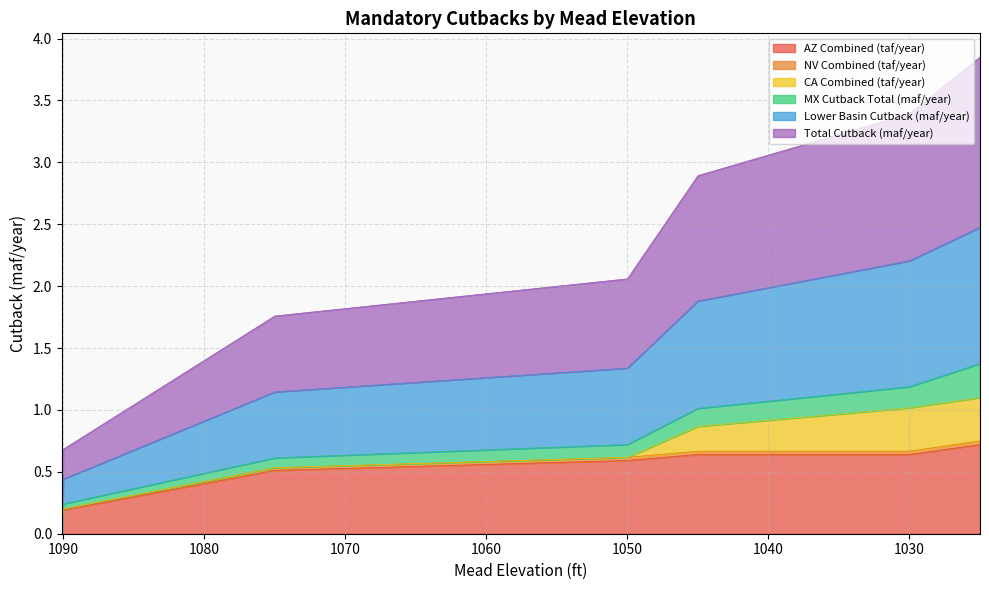

The value of Lower Basin Cutback (maf/year) at 1025 is 0.4. True or false?

False